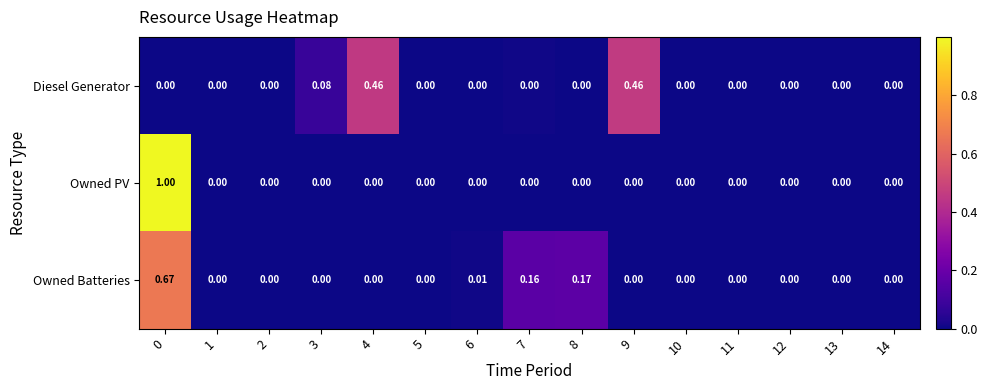

Is the value of Owned PV at 12 greater than the value of Diesel Generator at 9?

No